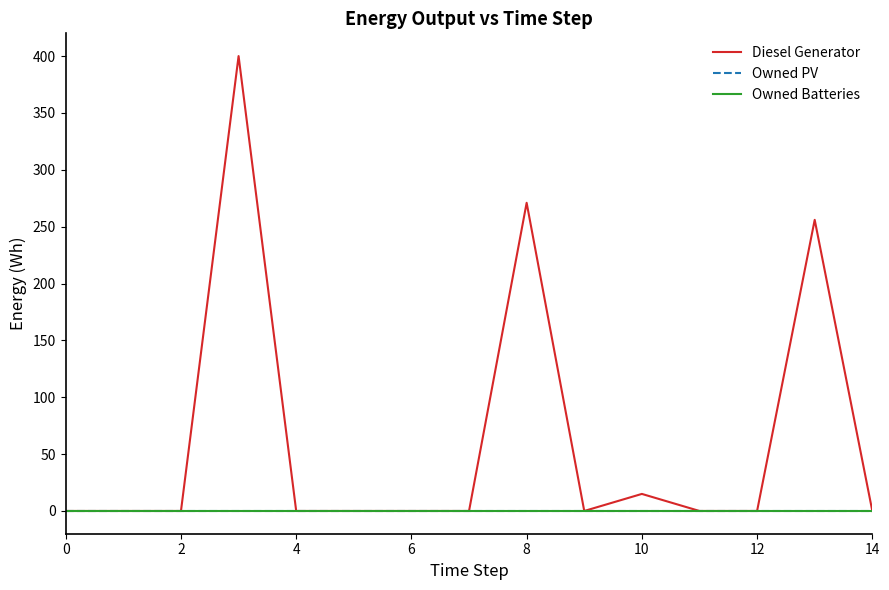

Is this an area chart (filled region under the line)?

No